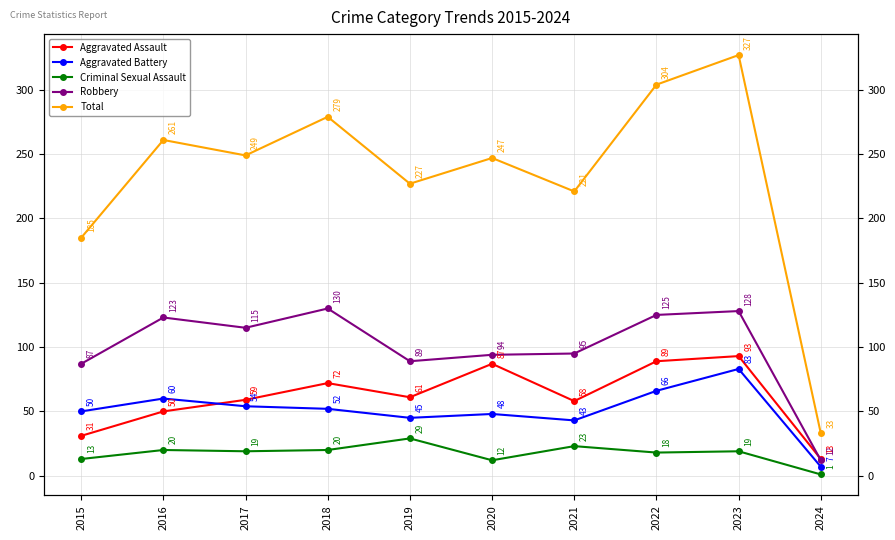

List the series in order of their peak value, highest first.

Total, Robbery, Aggravated Assault, Aggravated Battery, Criminal Sexual Assault